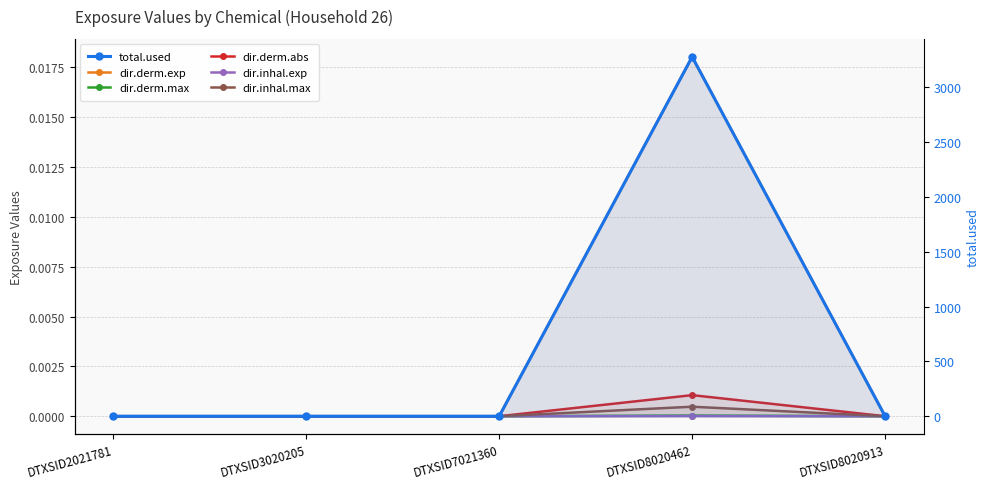

How many dir.inhal.max values are between 0 and 1?

5